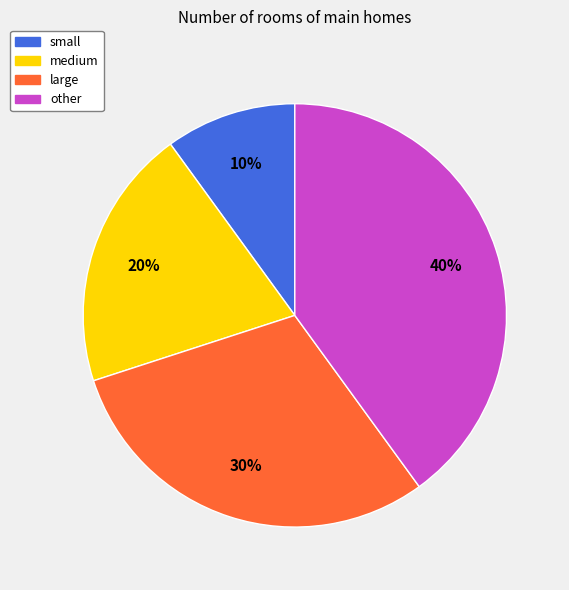

The medium slice represents 30% of the pie. True or false?

False